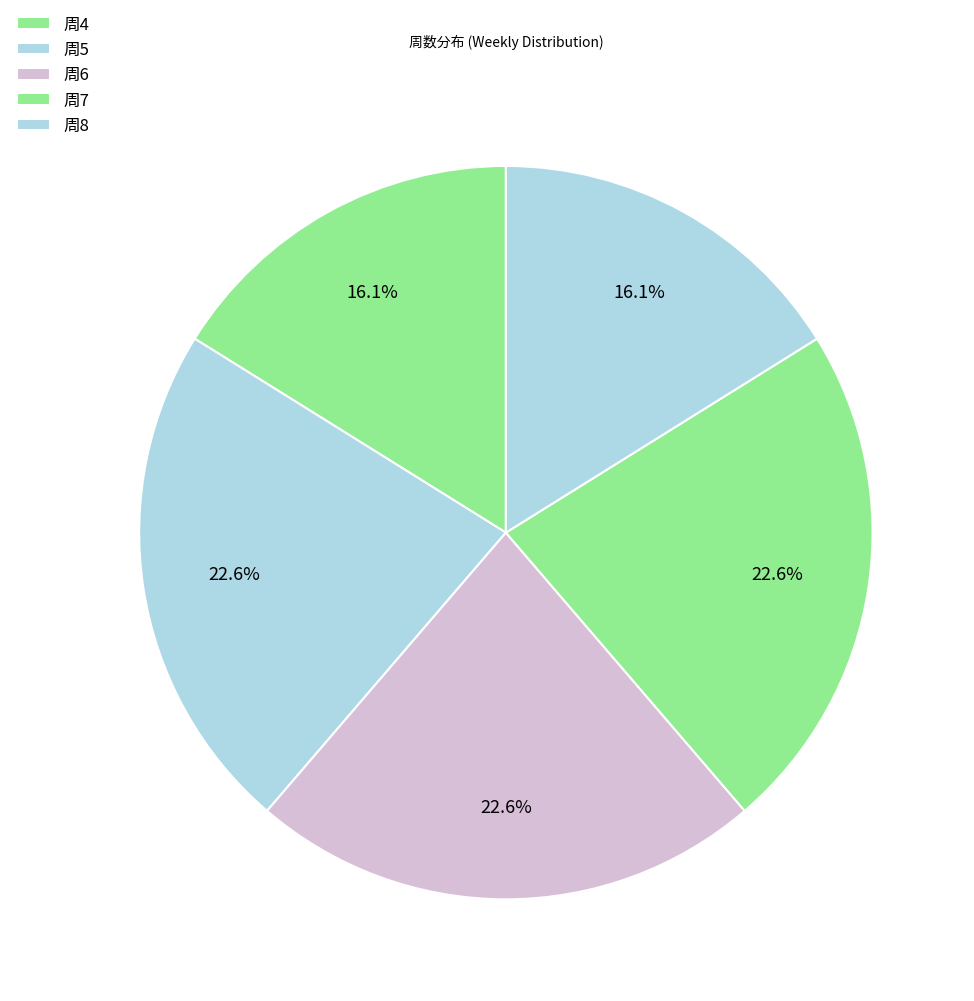

Count the number of slices in the pie.

5